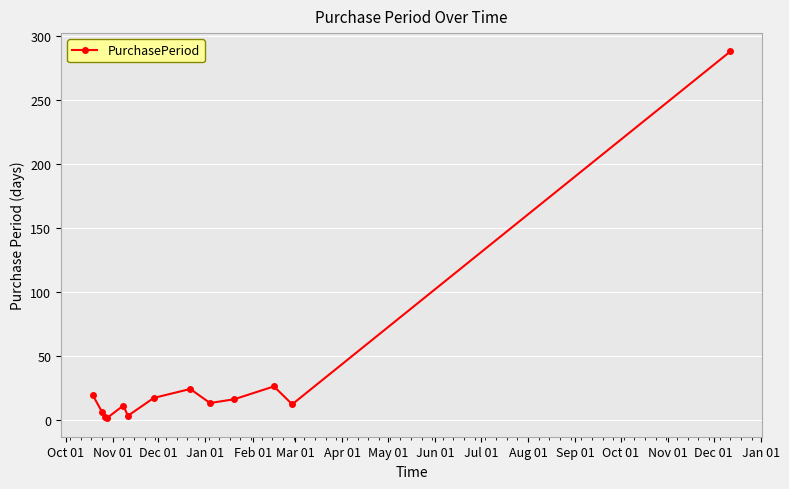

What is the difference between the maximum and second lowest values?

286